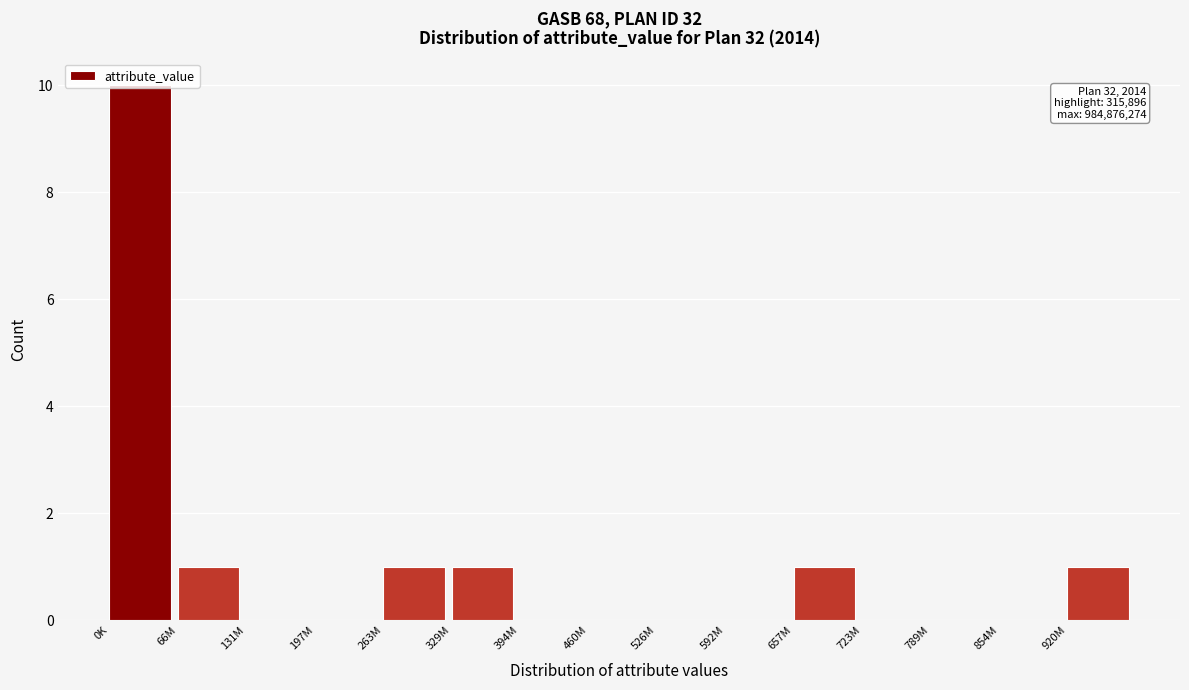

The value at 854M is 0. True or false?

True